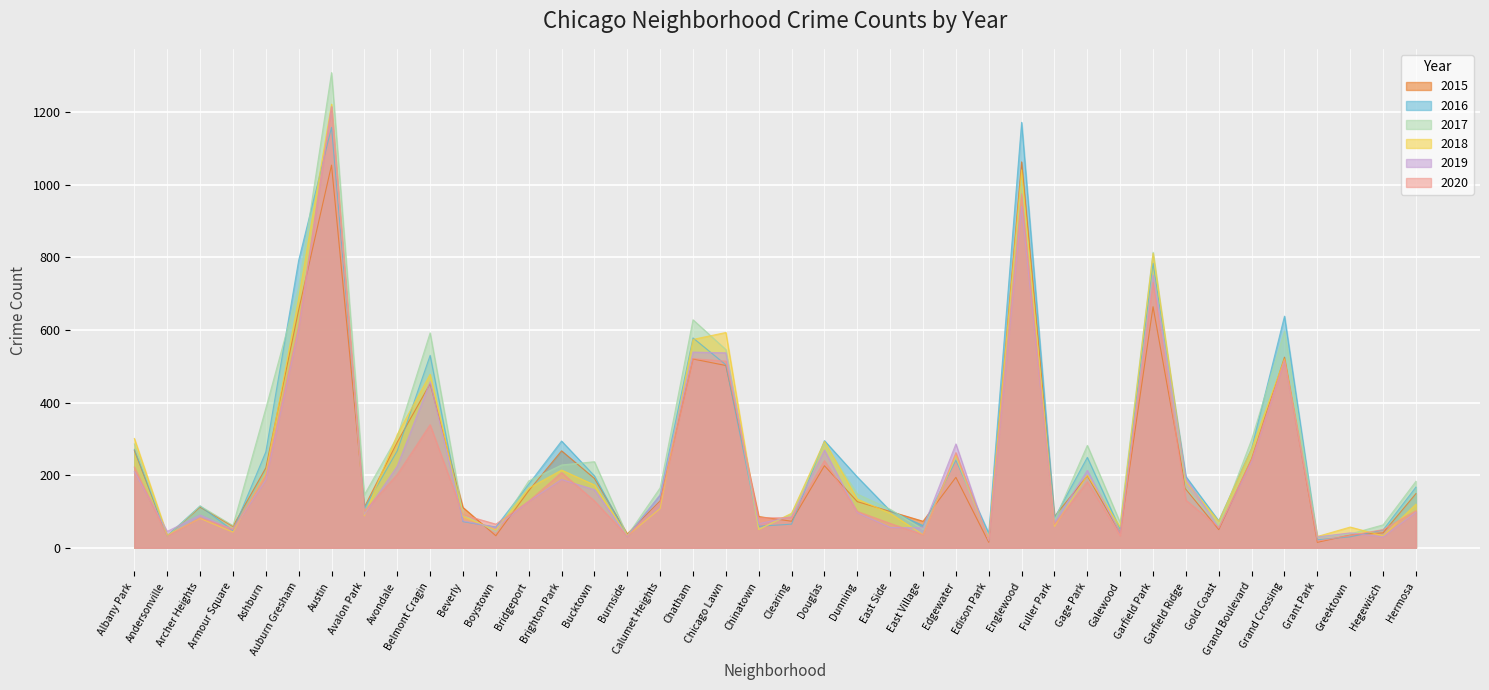

Reading right to left, list all the values displayed in this chart.

2015: Hermosa=149	Hegewisch=41	Greektown=35	Grant Park=15	Grand Crossing=525	Grand Boulevard=245	Gold Coast=50	Garfield Ridge=161	Garfield Park=664	Galewood=41	Gage Park=198	Fuller Park=86	Englewood=1063	Edison Park=15	Edgewater=194	East Village=73	East Side=100	Dunning=127	Douglas=226	Clearing=73	Chinatown=86	Chicago Lawn=502	Chatham=520	Calumet Heights=129	Burnside=38	Bucktown=191	Brighton Park=267	Bridgeport=157	Boystown=33	Beverly=111	Belmont Cragin=452	Avondale=291	Avalon Park=112	Austin=1054	Auburn Gresham=655	Ashburn=220	Armour Square=59	Archer Heights=112	Andersonville=32	Albany Park=268
2016: Hermosa=167	Hegewisch=49	Greektown=30	Grant Park=22	Grand Crossing=638	Grand Boulevard=274	Gold Coast=74	Garfield Ridge=196	Garfield Park=784	Galewood=50	Gage Park=249	Fuller Park=82	Englewood=1172	Edison Park=40	Edgewater=241	East Village=61	East Side=102	Dunning=195	Douglas=295	Clearing=65	Chinatown=59	Chicago Lawn=504	Chatham=578	Calumet Heights=145	Burnside=32	Bucktown=198	Brighton Park=294	Bridgeport=175	Boystown=57	Beverly=72	Belmont Cragin=530	Avondale=267	Avalon Park=109	Austin=1158	Auburn Gresham=792	Ashburn=264	Armour Square=47	Archer Heights=115	Andersonville=33	Albany Park=271
2017: Hermosa=183	Hegewisch=63	Greektown=38	Grant Park=29	Grand Crossing=597	Grand Boulevard=298	Gold Coast=60	Garfield Ridge=166	Garfield Park=814	Galewood=69	Gage Park=282	Fuller Park=75	Englewood=1012	Edison Park=21	Edgewater=249	East Village=51	East Side=106	Dunning=148	Douglas=288	Clearing=93	Chinatown=51	Chicago Lawn=546	Chatham=628	Calumet Heights=165	Burnside=33	Bucktown=237	Brighton Park=228	Bridgeport=184	Boystown=44	Beverly=91	Belmont Cragin=592	Avondale=306	Avalon Park=146	Austin=1309	Auburn Gresham=717	Ashburn=384	Armour Square=61	Archer Heights=115	Andersonville=31	Albany Park=286
2018: Hermosa=120	Hegewisch=33	Greektown=57	Grant Park=31	Grand Crossing=520	Grand Boulevard=273	Gold Coast=73	Garfield Ridge=182	Garfield Park=811	Galewood=57	Gage Park=200	Fuller Park=59	Englewood=1041	Edison Park=25	Edgewater=255	East Village=36	East Side=95	Dunning=134	Douglas=293	Clearing=95	Chinatown=50	Chicago Lawn=593	Chatham=574	Calumet Heights=108	Burnside=33	Bucktown=173	Brighton Park=214	Bridgeport=164	Boystown=49	Beverly=86	Belmont Cragin=478	Avondale=312	Avalon Park=88	Austin=1222	Auburn Gresham=688	Ashburn=205	Armour Square=43	Archer Heights=81	Andersonville=35	Albany Park=301
2019: Hermosa=98	Hegewisch=30	Greektown=41	Grant Park=30	Grand Crossing=515	Grand Boulevard=238	Gold Coast=54	Garfield Ridge=191	Garfield Park=751	Galewood=40	Gage Park=213	Fuller Park=69	Englewood=940	Edison Park=19	Edgewater=286	East Village=55	East Side=56	Dunning=97	Douglas=269	Clearing=86	Chinatown=66	Chicago Lawn=537	Chatham=539	Calumet Heights=146	Burnside=31	Bucktown=160	Brighton Park=188	Bridgeport=128	Boystown=56	Beverly=74	Belmont Cragin=457	Avondale=225	Avalon Park=92	Austin=1215	Auburn Gresham=601	Ashburn=187	Armour Square=50	Archer Heights=90	Andersonville=45	Albany Park=210
2020: Hermosa=102	Hegewisch=50	Greektown=34	Grant Park=18	Grand Crossing=517	Grand Boulevard=243	Gold Coast=56	Garfield Ridge=131	Garfield Park=731	Galewood=33	Gage Park=182	Fuller Park=64	Englewood=975	Edison Park=21	Edgewater=262	East Village=36	East Side=67	Dunning=100	Douglas=240	Clearing=83	Chinatown=82	Chicago Lawn=514	Chatham=521	Calumet Heights=125	Burnside=32	Bucktown=129	Brighton Park=207	Bridgeport=128	Boystown=65	Beverly=91	Belmont Cragin=339	Avondale=202	Avalon Park=101	Austin=1215	Auburn Gresham=612	Ashburn=200	Armour Square=51	Archer Heights=83	Andersonville=32	Albany Park=222